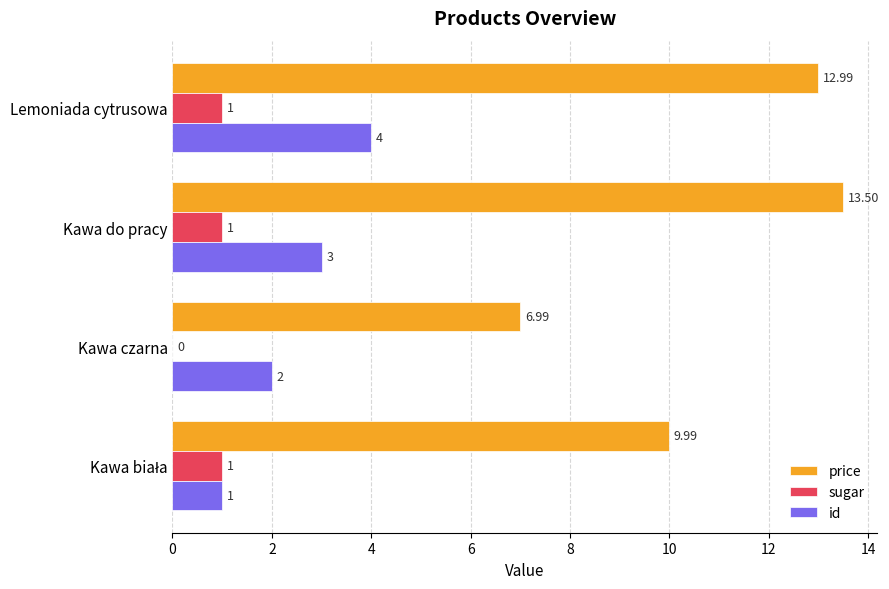

Is the value of id at Kawa czarna greater than the value of sugar at Kawa czarna?

Yes